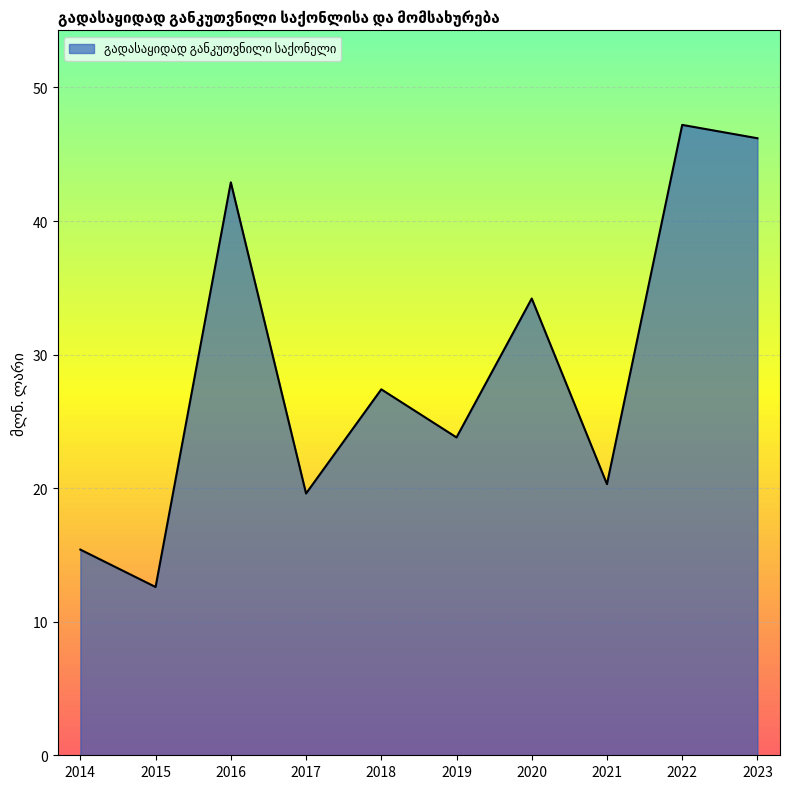

Where is the first local minimum?

2015